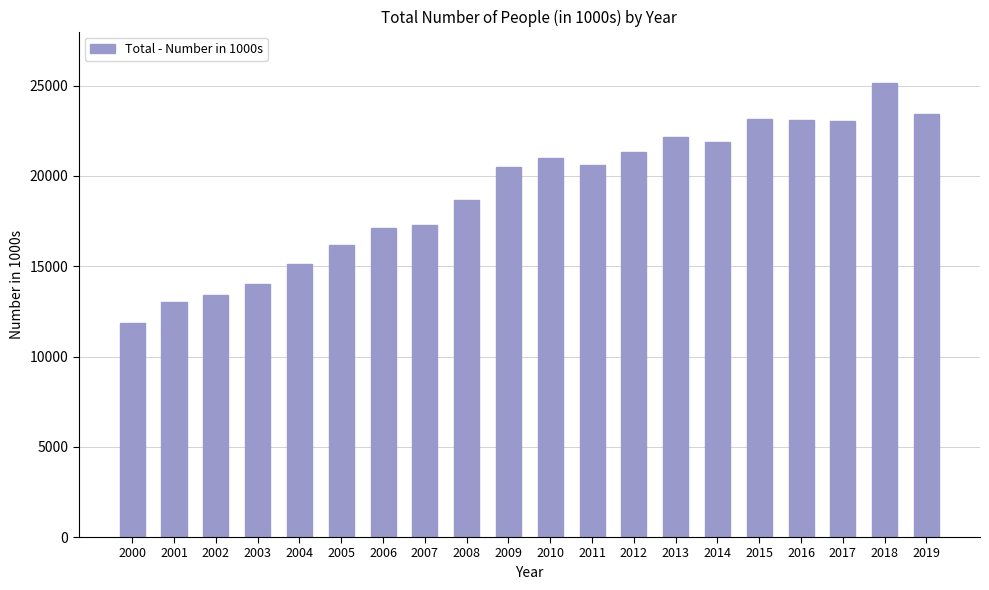

How many series are shown in this chart?

1